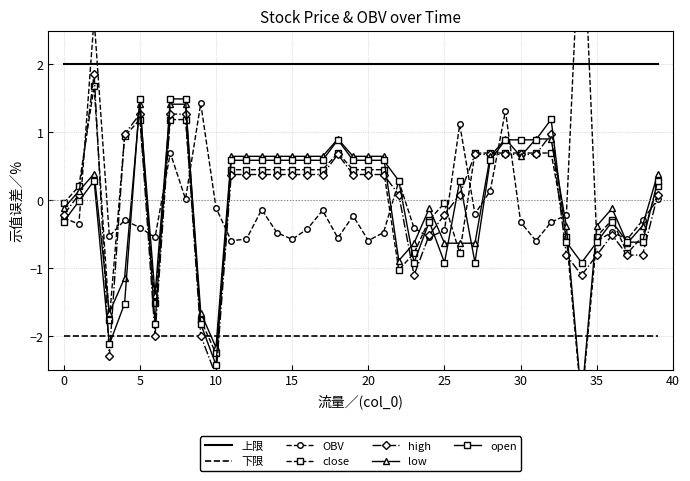

What is the sum of the low values at 0 and 16?

0.5